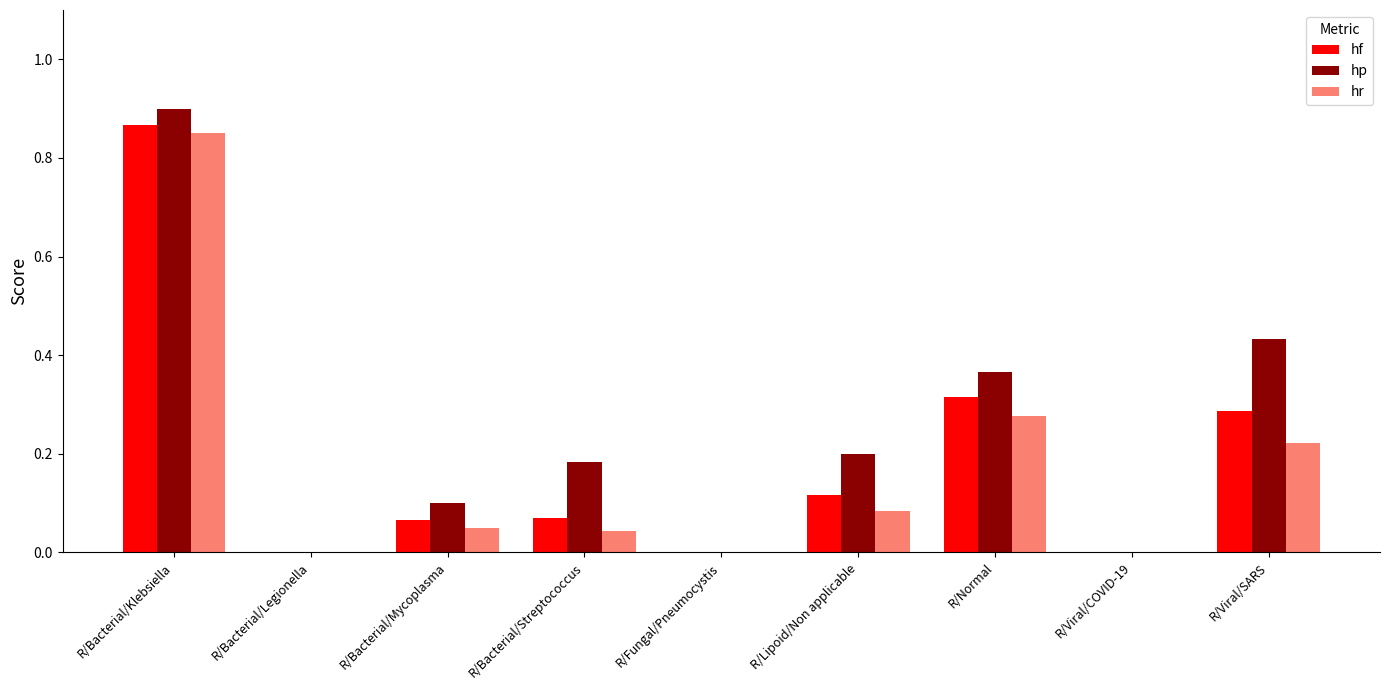

At which category does the chart reach its peak across all series?

R/Bacterial/Klebsiella